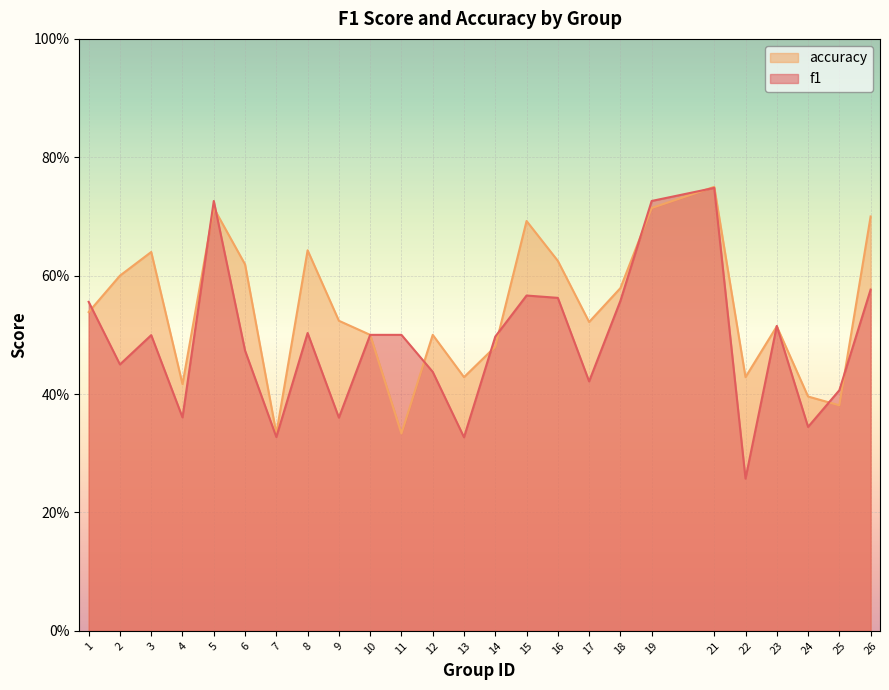

Reading left to right, what are all the values shown in this chart?

f1: 1=0.6	2=0.5	3=0.5	4=0.4	5=0.7	6=0.5	7=0.3	8=0.5	9=0.4	10=0.5	11=0.5	12=0.4	13=0.3	14=0.5	15=0.6	16=0.6	17=0.4	18=0.6	19=0.7	21=0.7	22=0.3	23=0.5	24=0.3	25=0.4	26=0.6
accuracy: 1=0.5	2=0.6	3=0.6	4=0.4	5=0.7	6=0.6	7=0.3	8=0.6	9=0.5	10=0.5	11=0.3	12=0.5	13=0.4	14=0.5	15=0.7	16=0.6	17=0.5	18=0.6	19=0.7	21=0.8	22=0.4	23=0.5	24=0.4	25=0.4	26=0.7